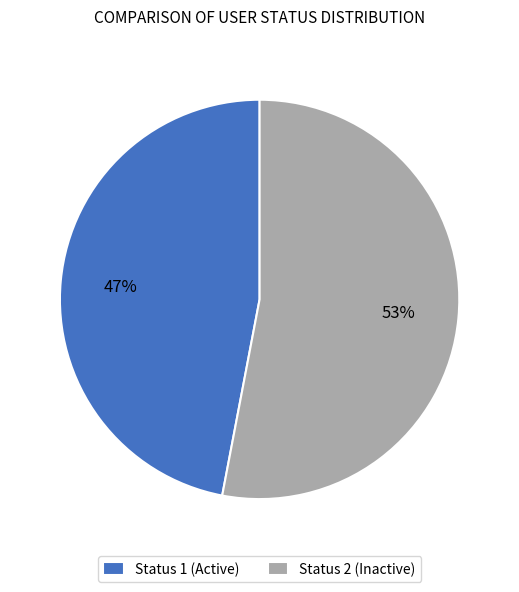

Is it true that Status 1 (Active) is 47% of the pie?

True